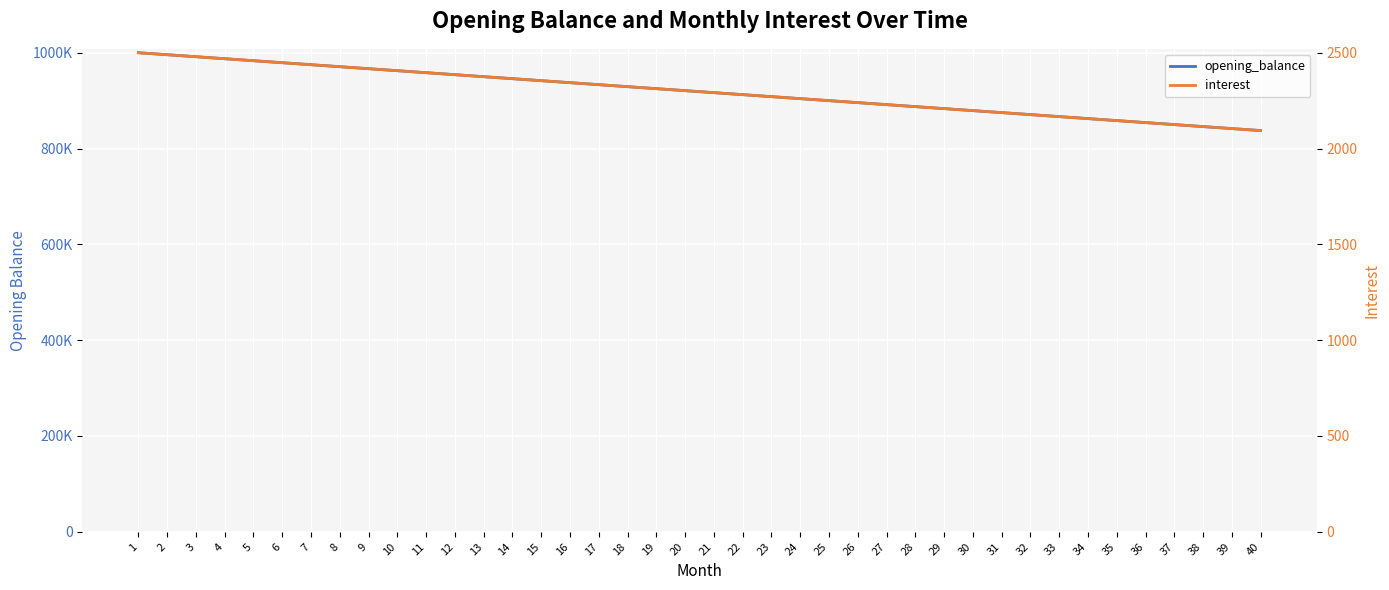

Which category has the lowest value in the interest series?

40